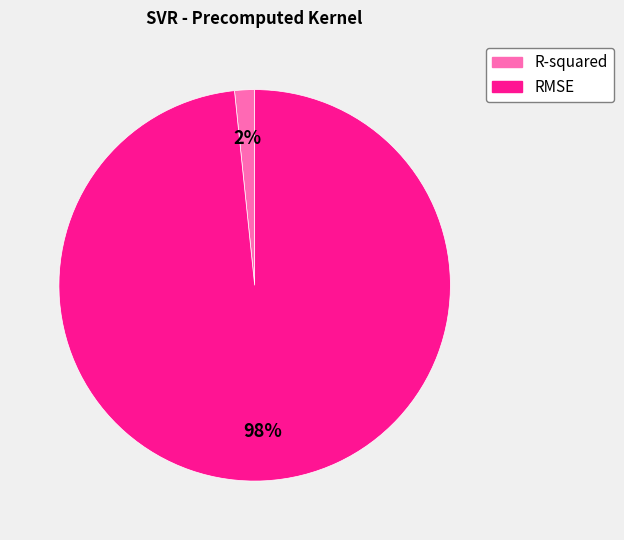

Which has a higher value, R-squared or RMSE?

RMSE